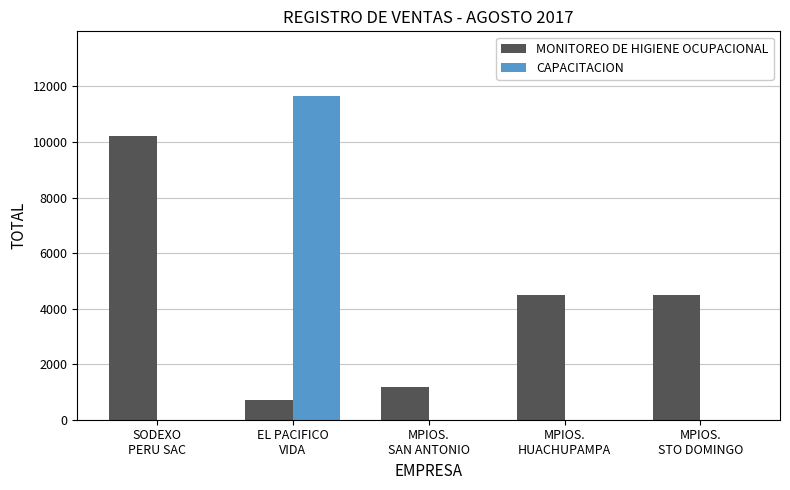

What is the average value of the MONITOREO DE HIGIENE OCUPACIONAL series?

4214